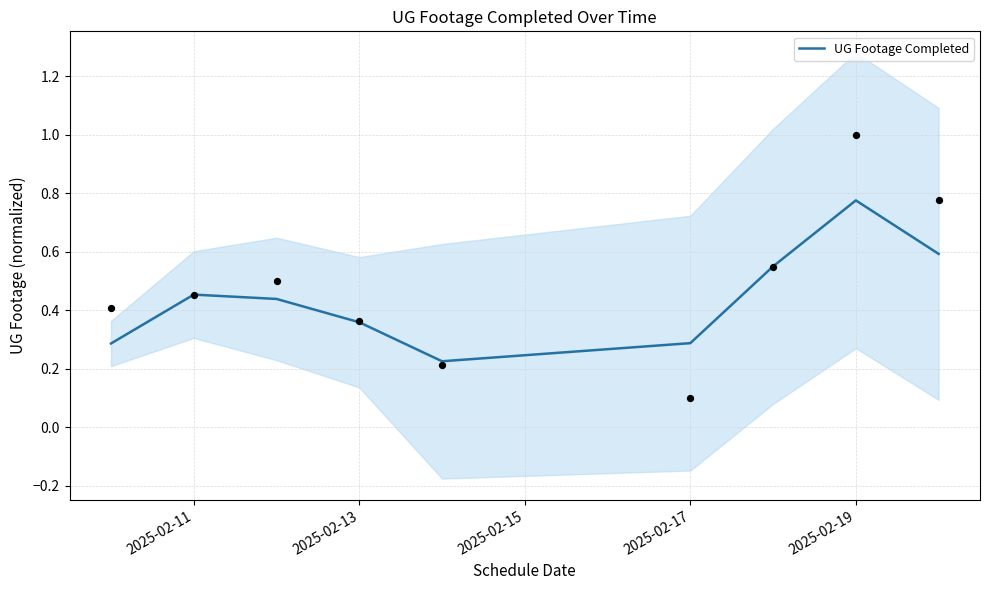

The value of UG Footage Completed at 2025-02-17 is 0.3. True or false?

True